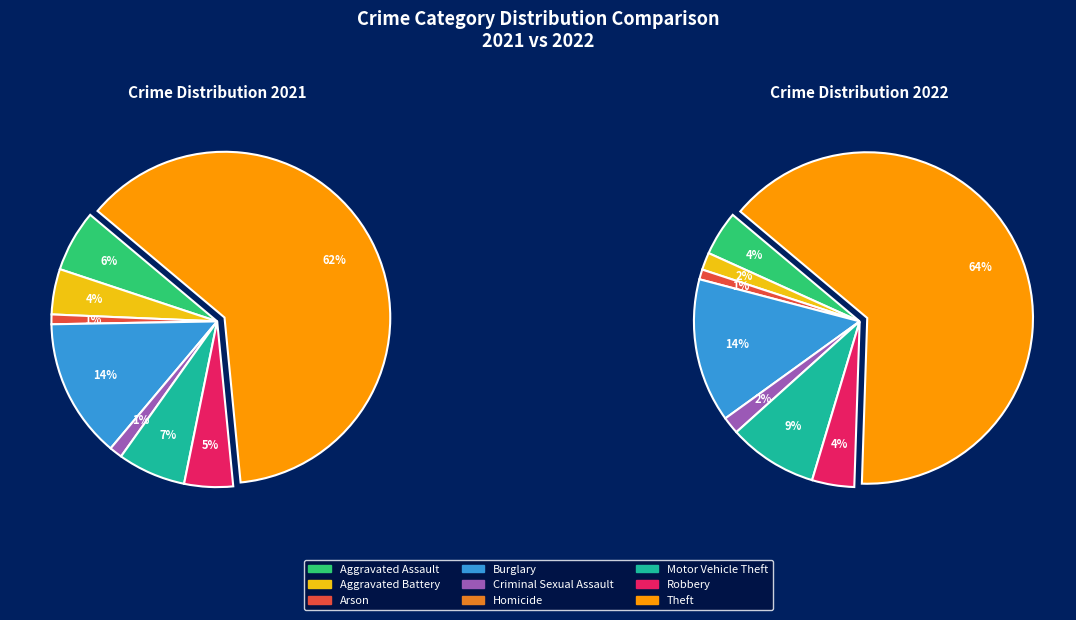

To the nearest percent, what is the difference between the largest and smallest slice percentages?

62%